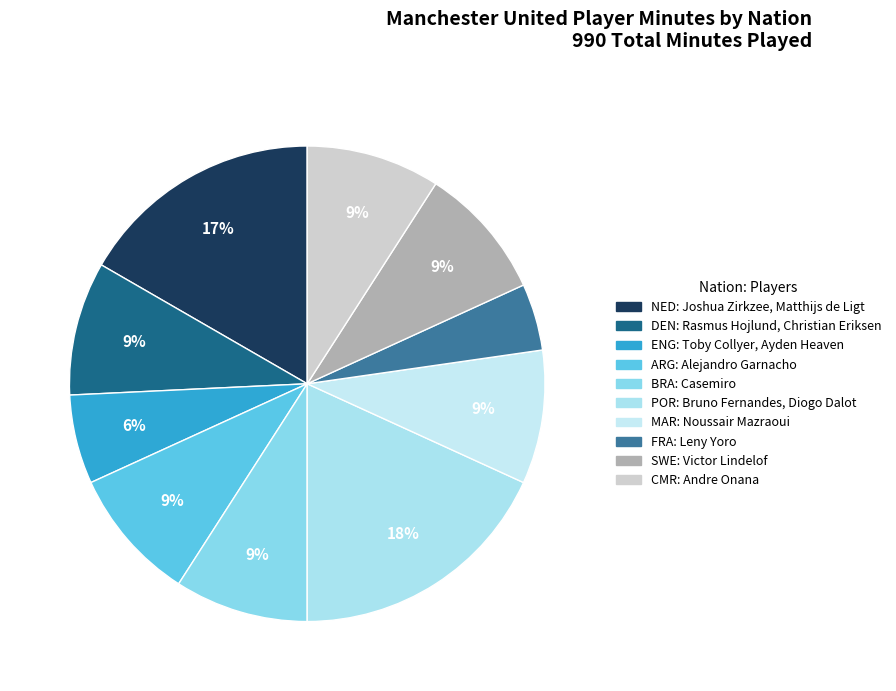

Is there any slice that represents more than half of the pie?

No